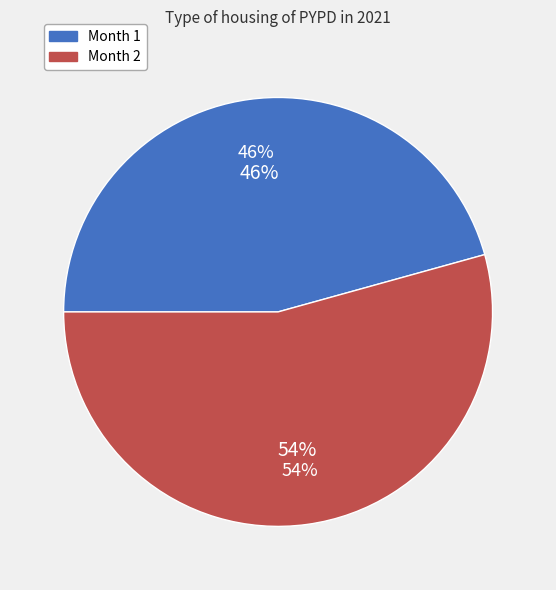

How many segments does this pie chart have?

2